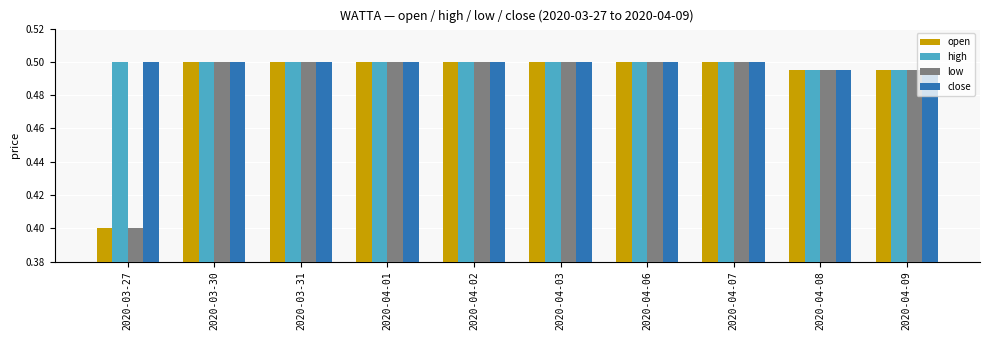

At how many categories does at least one series exceed 0?

10